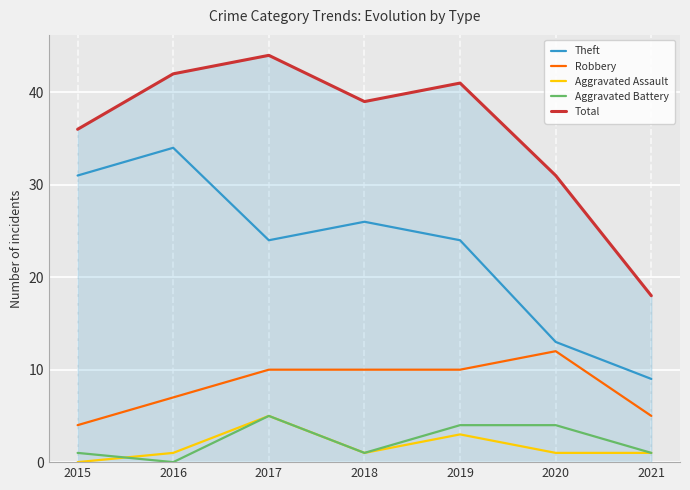

Reading right to left, what are all the values shown in this chart?

Theft: 2021=9	2020=13	2019=24	2018=26	2017=24	2016=34	2015=31
Robbery: 2021=5	2020=12	2019=10	2018=10	2017=10	2016=7	2015=4
Aggravated Assault: 2021=1	2020=1	2019=3	2018=1	2017=5	2016=1	2015=0
Aggravated Battery: 2021=1	2020=4	2019=4	2018=1	2017=5	2016=0	2015=1
Total: 2021=18	2020=31	2019=41	2018=39	2017=44	2016=42	2015=36